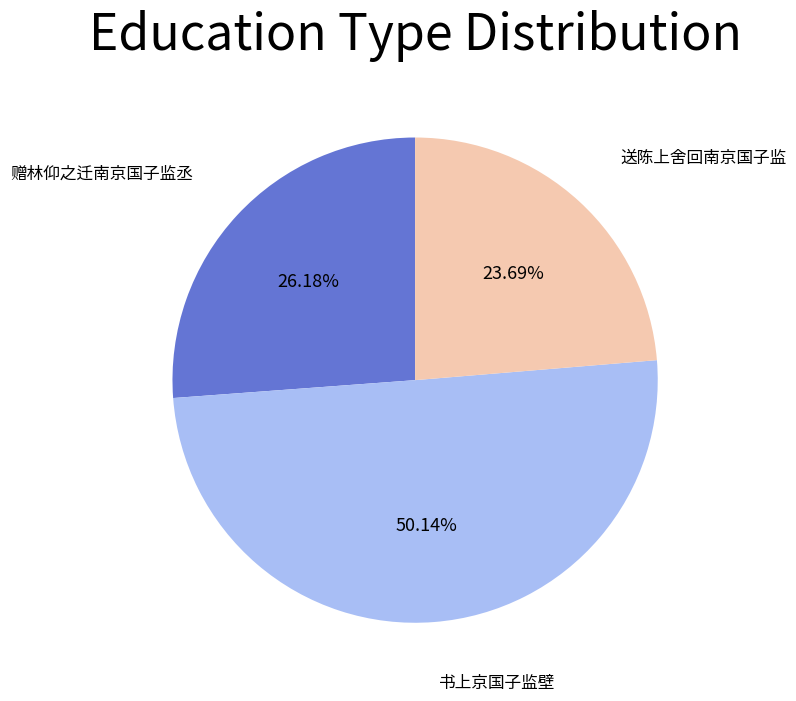

What is the ratio of the value at 送陈上舍回南京国子监 to the value at 赠林仰之迁南京国子监丞?

0.9